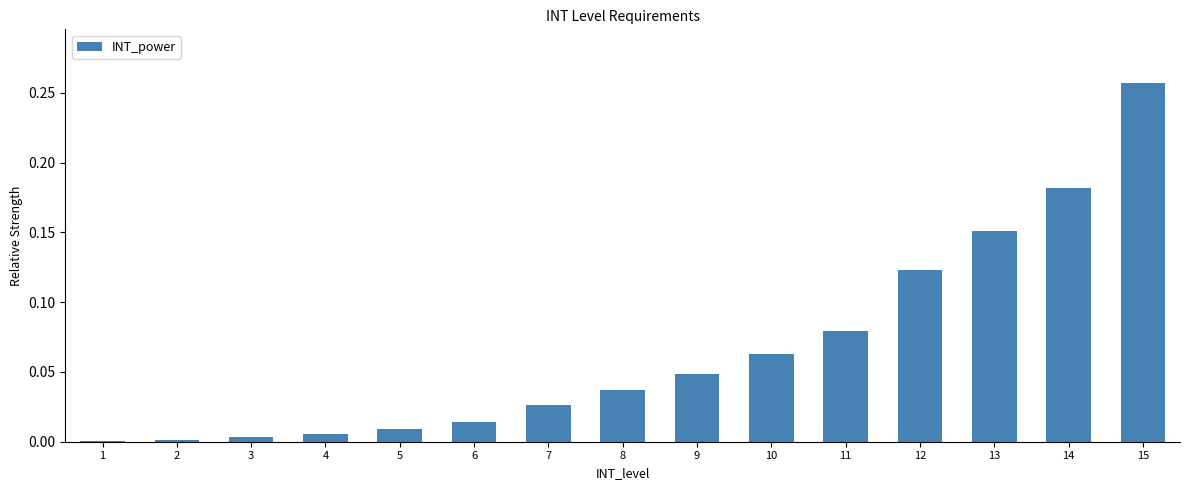

The value at 9 is 0.0. True or false?

True